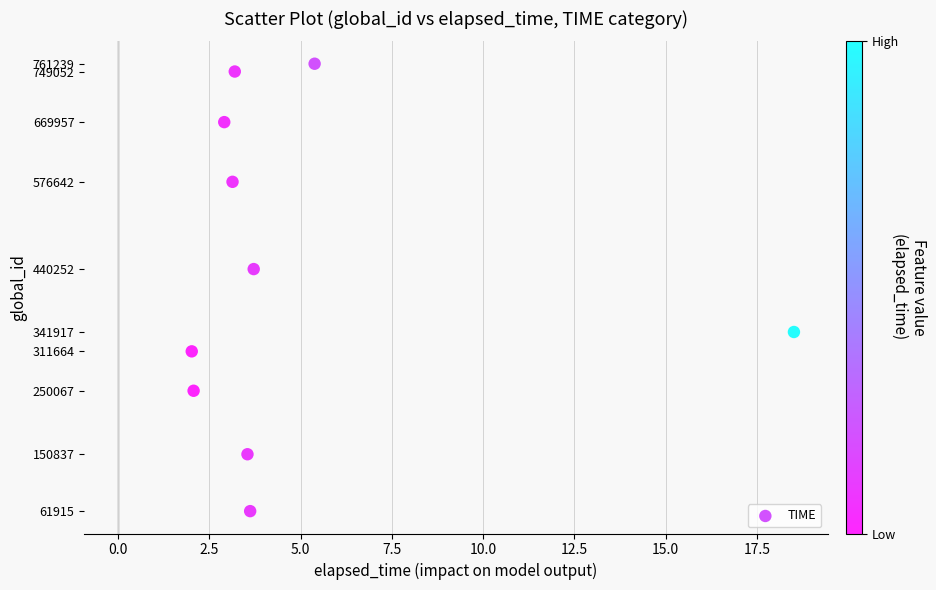

What Y value in the scatter plot is closest to 411577?

440252